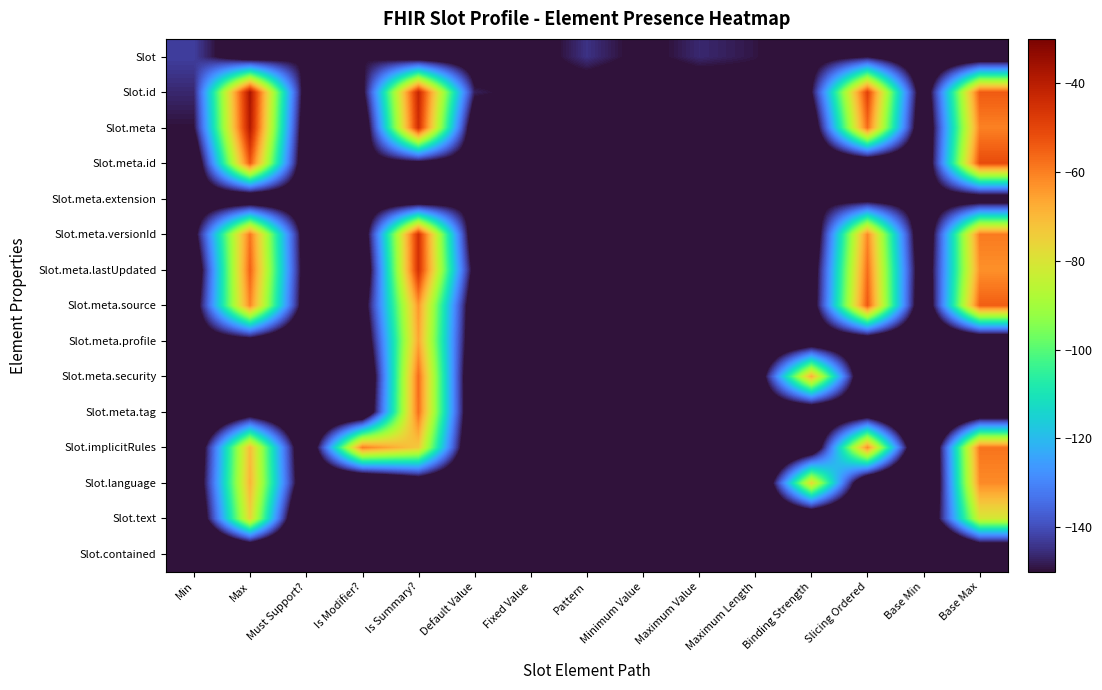

Which label corresponds to the smallest value in the chart?

Base Min